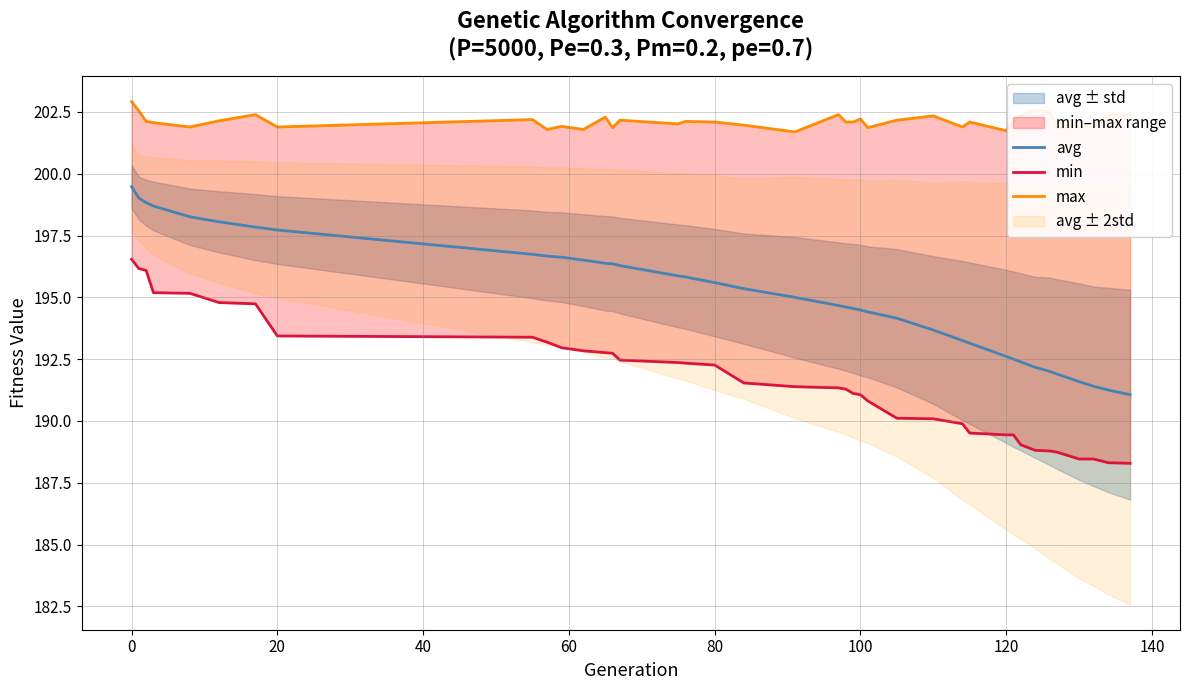

What is the maximum value for avg?

199.5